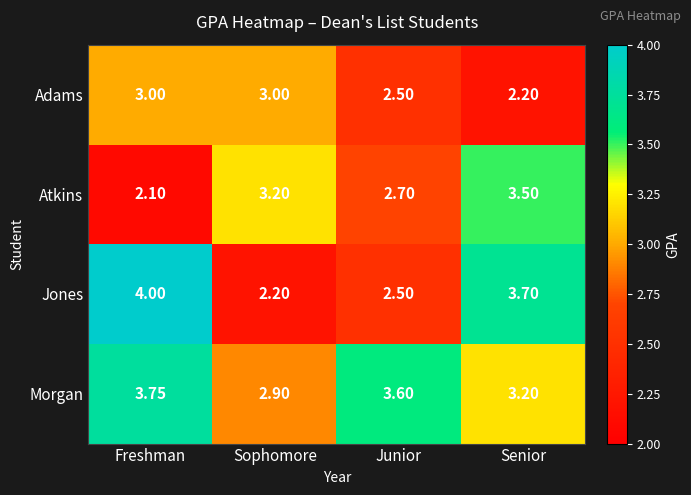

Which series has the largest total across all categories?

Morgan